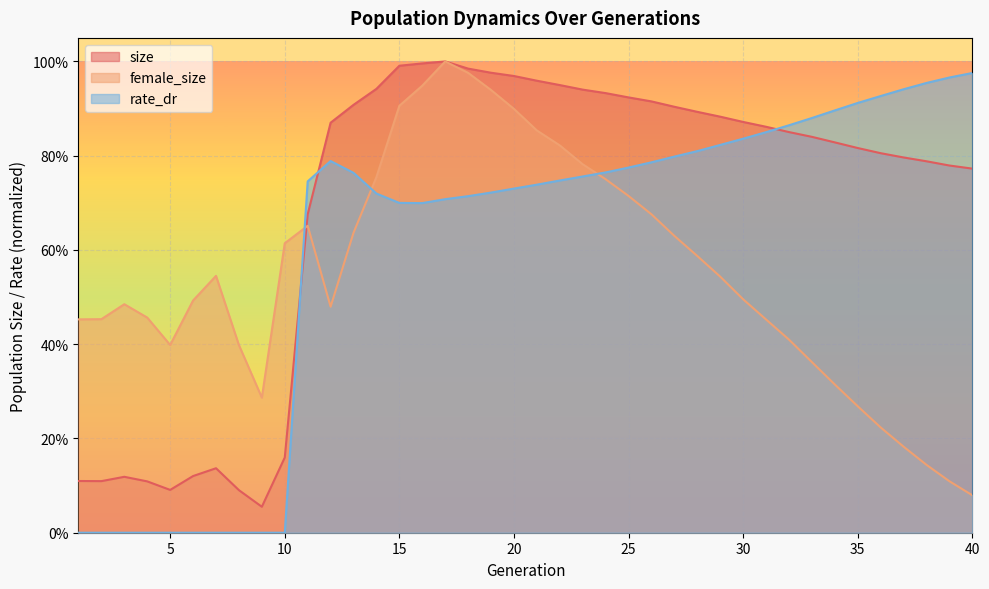

Reading left to right, list all the values displayed in this chart.

size: 0.1	0.1	0.1	0.1	0.1	0.1	0.1	0.1	0.1	0.2	0.7	0.9	0.9	0.9	1.0	1.0	1.0	1.0	1.0	1.0	1.0	0.9	0.9	0.9	0.9	0.9	0.9	0.9	0.9	0.9	0.9	0.9	0.8	0.8	0.8	0.8	0.8	0.8	0.8	0.8
female_size: 0.5	0.5	0.5	0.5	0.4	0.5	0.5	0.4	0.3	0.6	0.7	0.5	0.6	0.8	0.9	0.9	1.0	1.0	0.9	0.9	0.9	0.8	0.8	0.8	0.7	0.7	0.6	0.6	0.5	0.5	0.5	0.4	0.4	0.3	0.3	0.2	0.2	0.1	0.1	0.1
rate_dr: 0.0	0.0	0.0	0.0	0.0	0.0	0.0	0.0	0.0	0.0	0.7	0.8	0.8	0.7	0.7	0.7	0.7	0.7	0.7	0.7	0.7	0.7	0.8	0.8	0.8	0.8	0.8	0.8	0.8	0.8	0.8	0.9	0.9	0.9	0.9	0.9	0.9	1.0	1.0	1.0